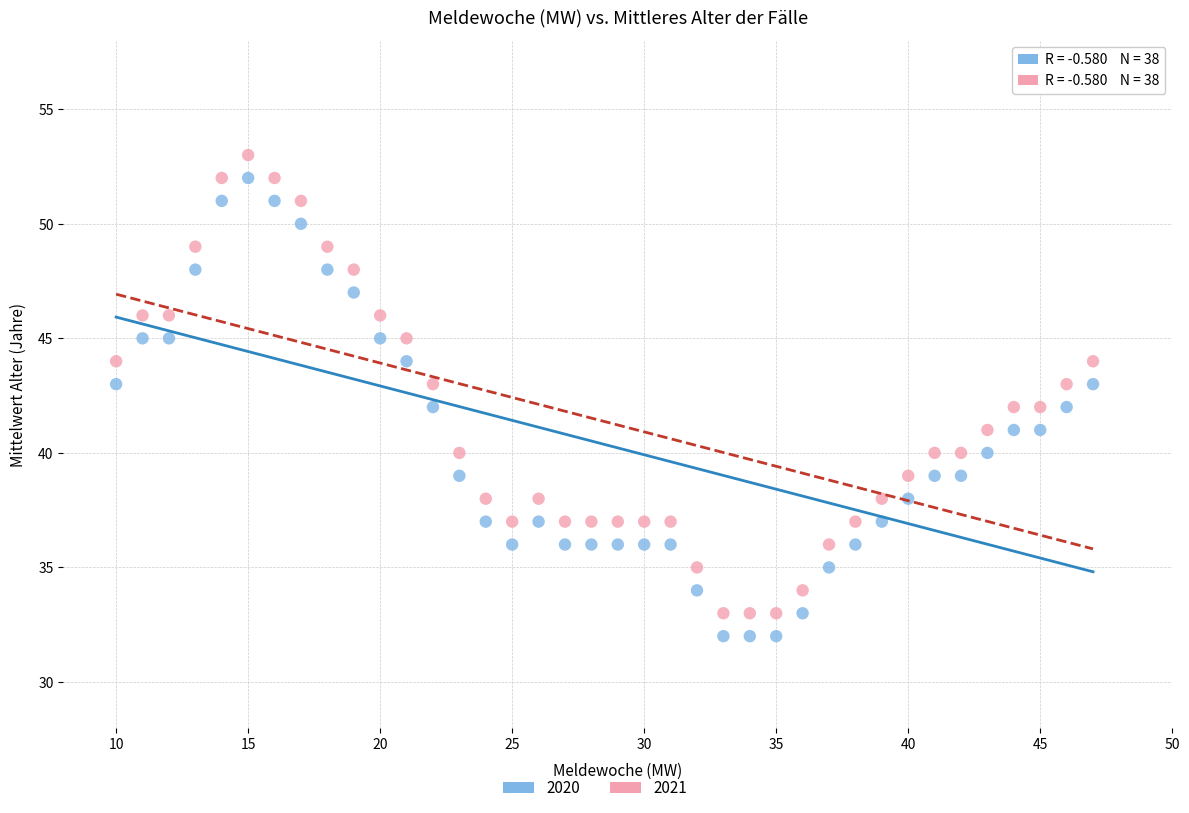

Which series contains the lowest Y value?

2020